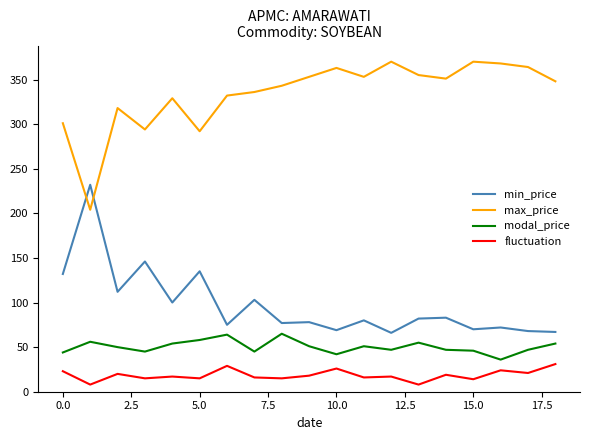

Which series has the largest total across all categories?

max_price